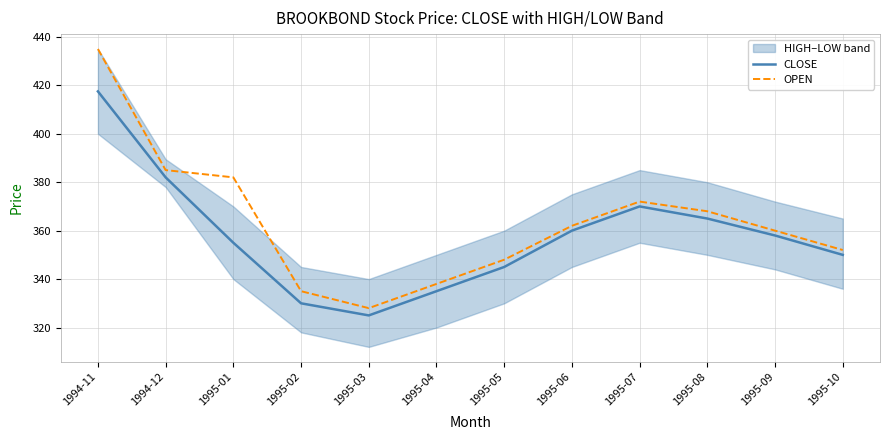

What is the difference between the maximum and minimum values in the CLOSE series?

92.5